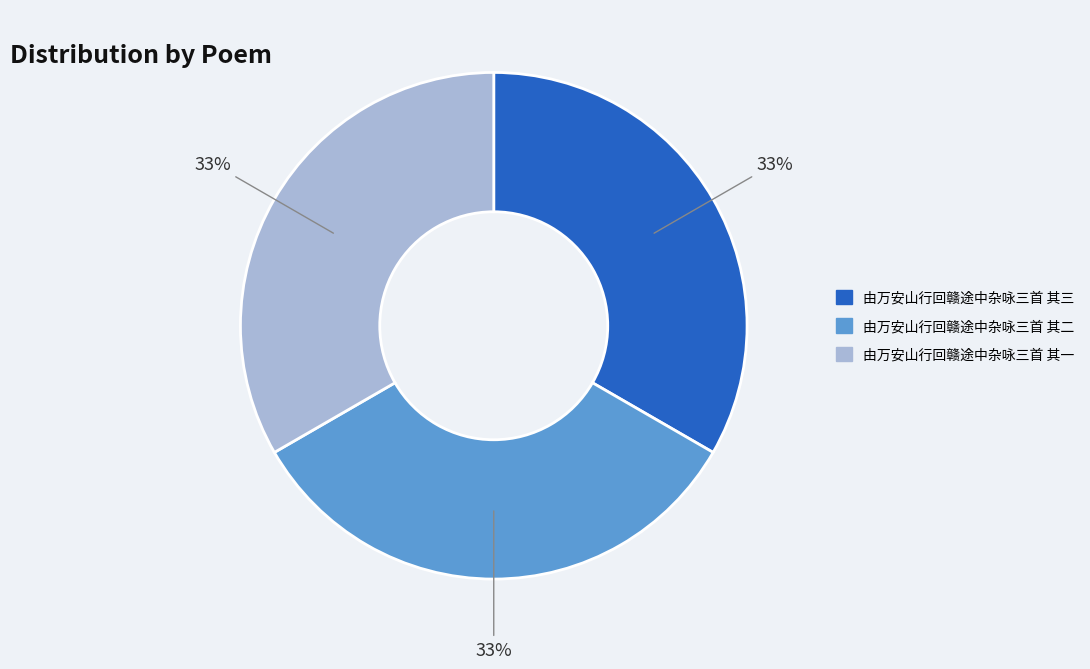

How many slices are in this pie chart?

3